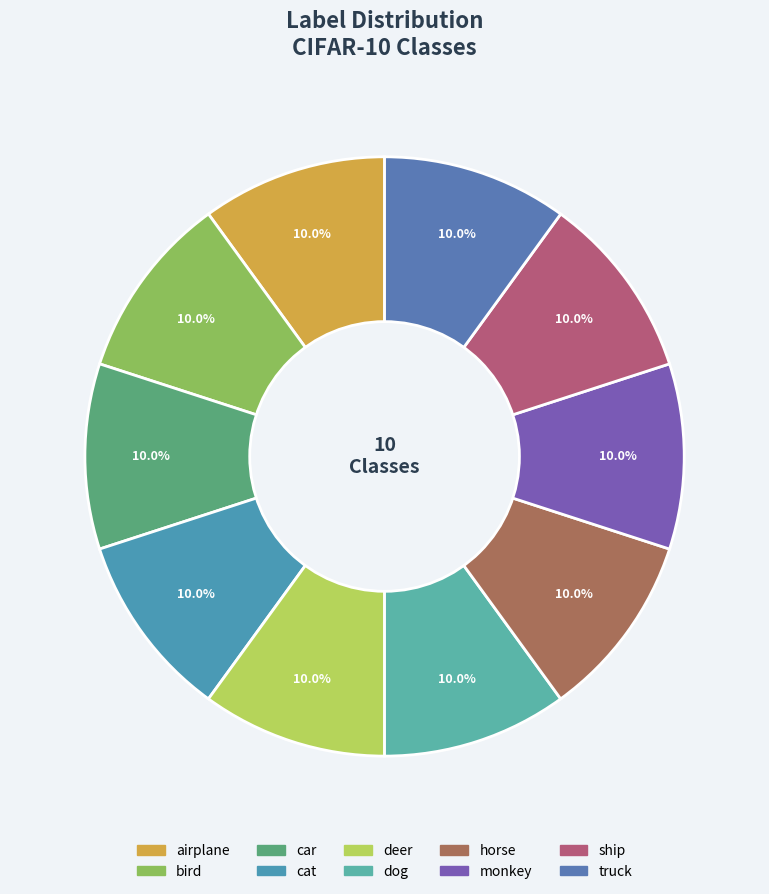

To the nearest percent, what is the combined percentage of monkey and horse?

20%